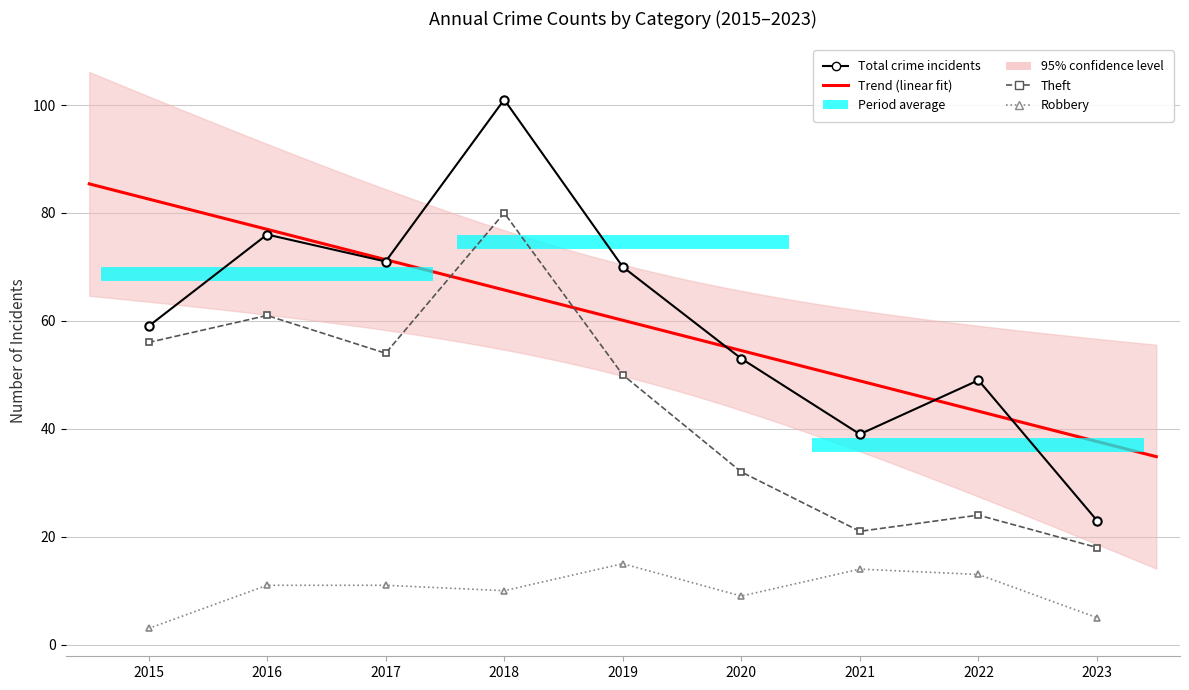

True or false: Theft has a value of 18 at 2023.

True